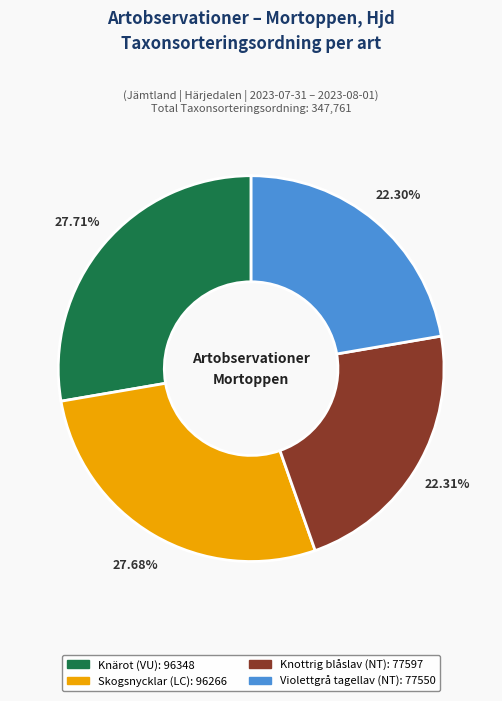

Does any single category account for the majority?

No